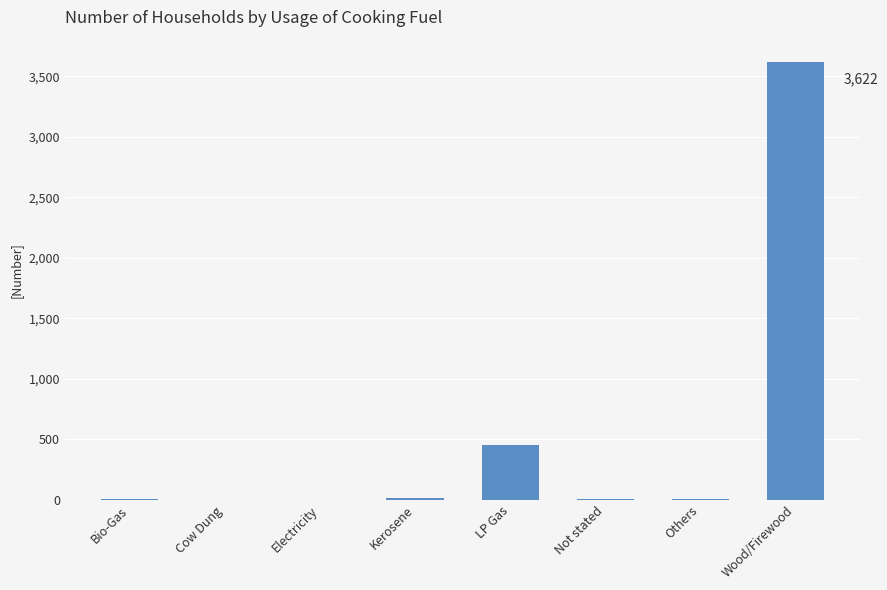

What is the sum of all values?

4120